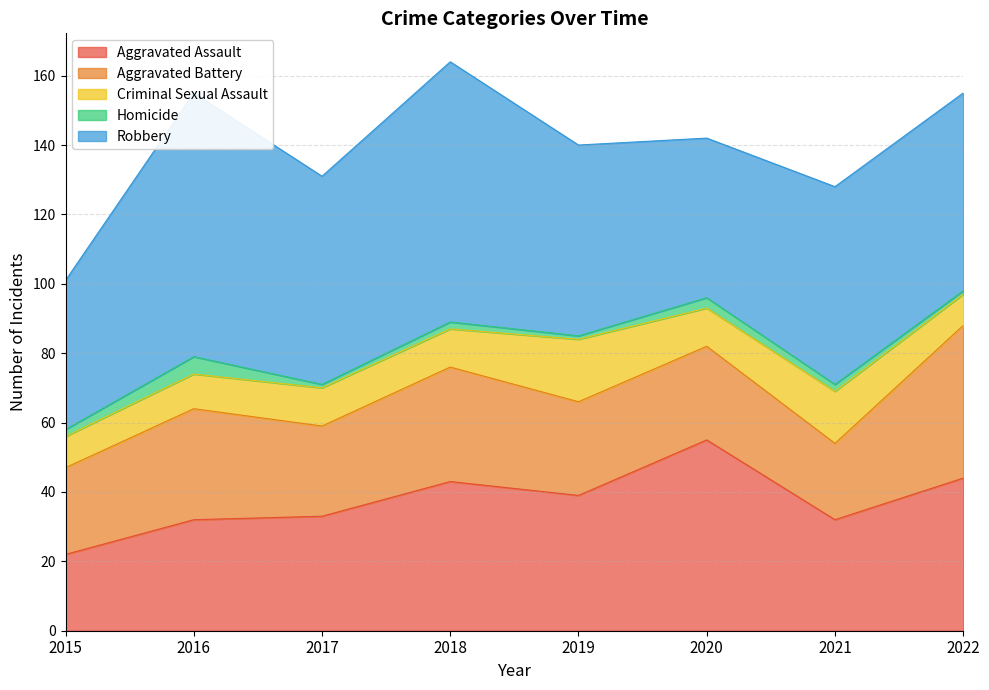

Is it true that Aggravated Battery equals 44 at 2022?

True